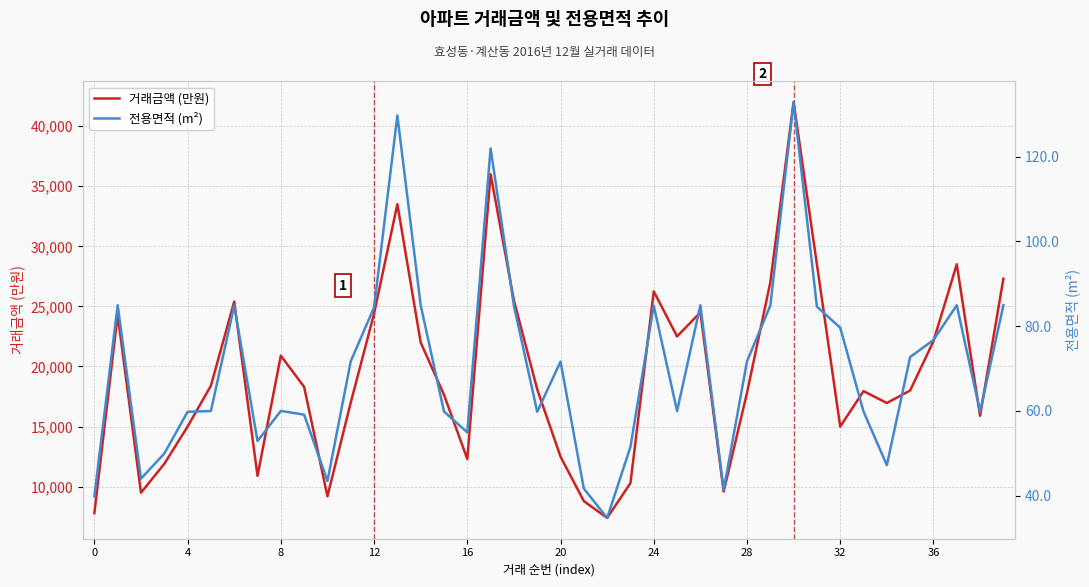

True or false: 전용면적 (m²) has a value of 89.8 at 19.

False